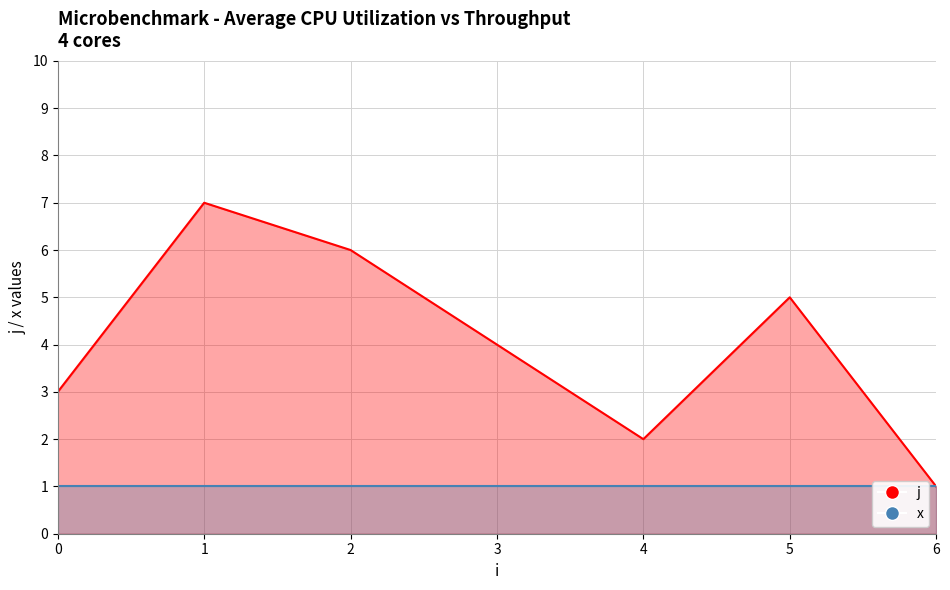

Rank the categories by value from highest to lowest.

1, 2, 5, 3, 0, 4, 6